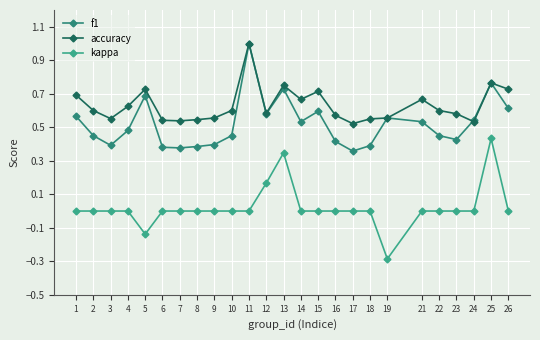

Which series has the largest range (max minus min)?

kappa